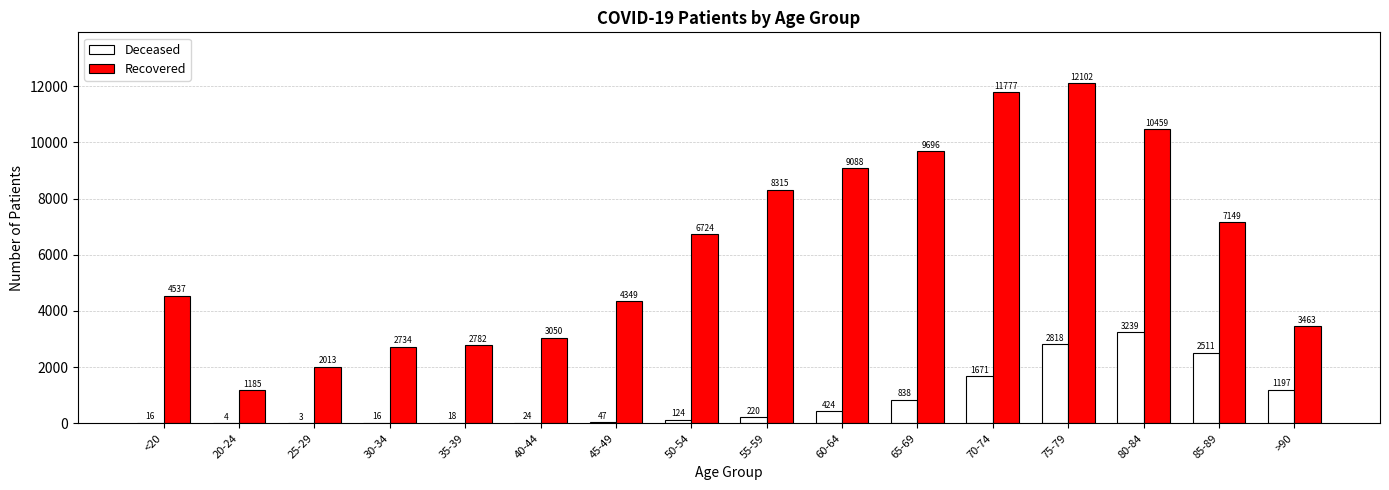

At which label is Recovered closest to 6643?

50-54